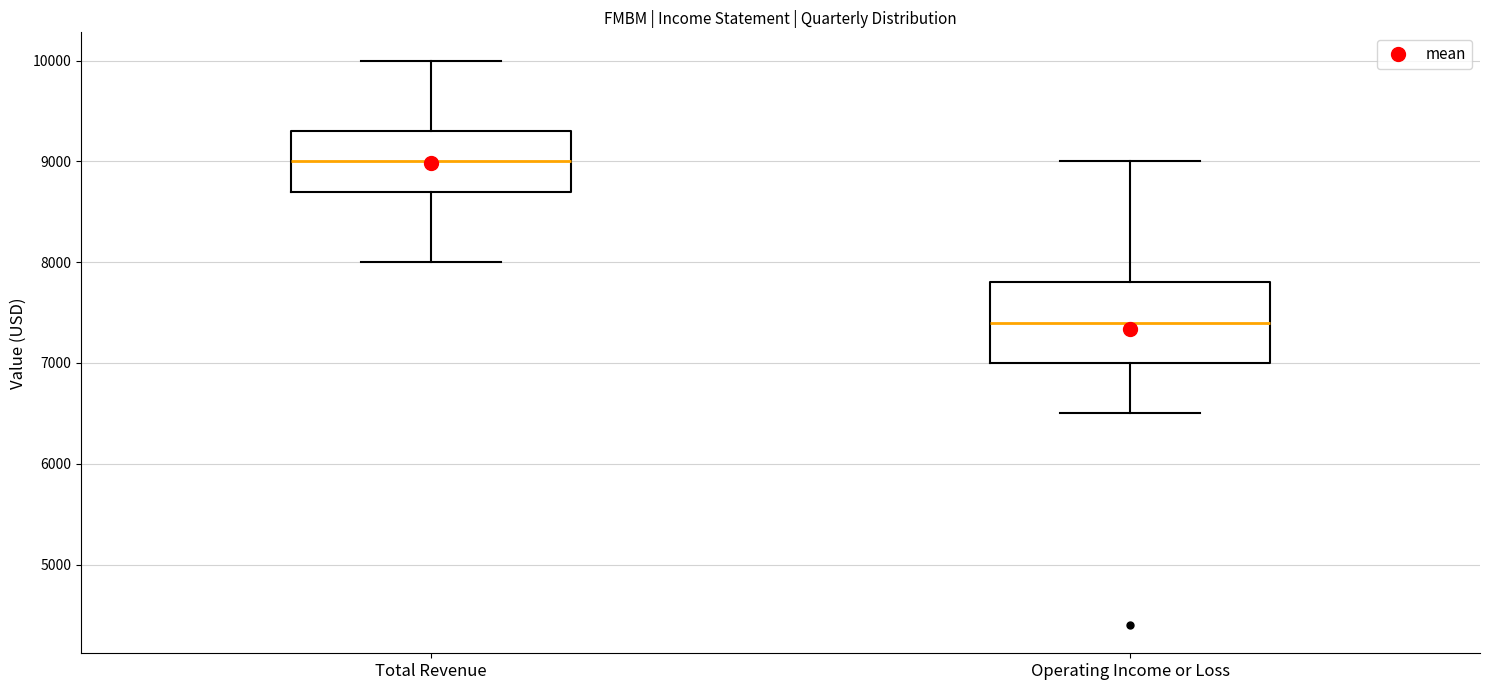

Where is the lower edge of the box for Operating Income or Loss on the y-axis? The values are not printed on the chart, so give them approximately, as read against the axis.

7000